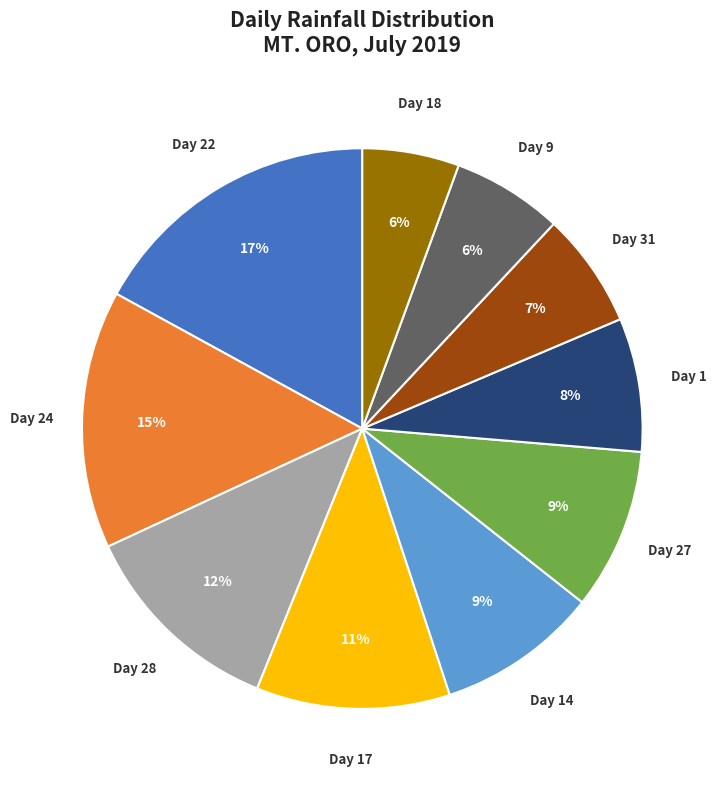

Is there any slice that represents more than half of the pie?

No